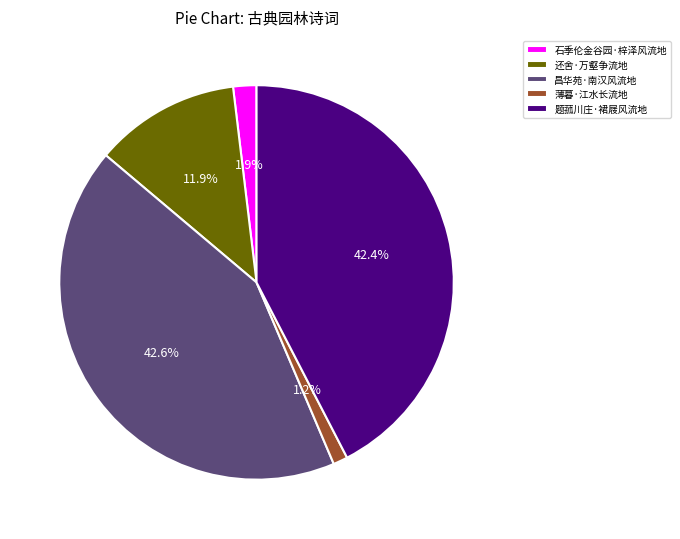

How much of the chart is everything except 还舍·万壑争流地?

88.1%